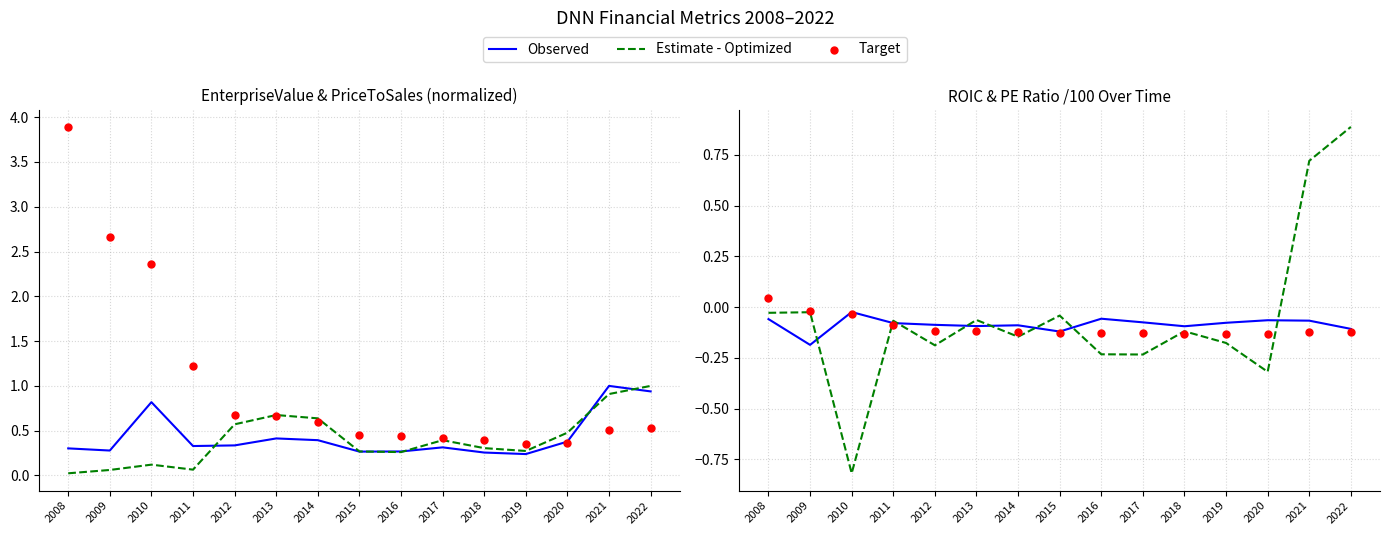

At which category is the sum across all series the highest?

2022